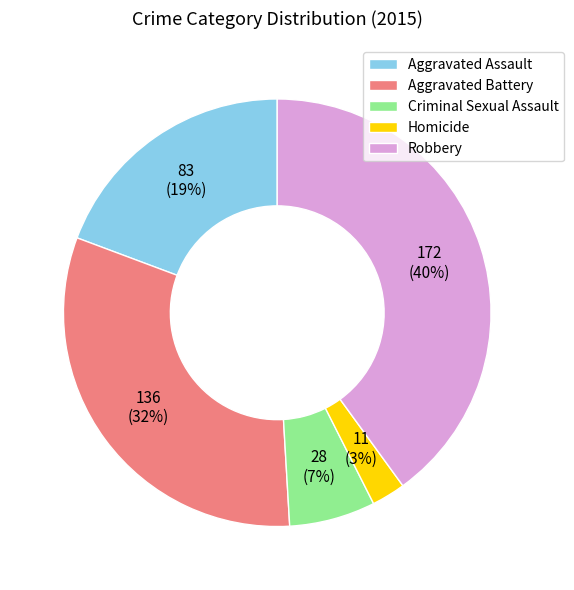

Is the sum of Criminal Sexual Assault and Aggravated Battery greater than half?

No